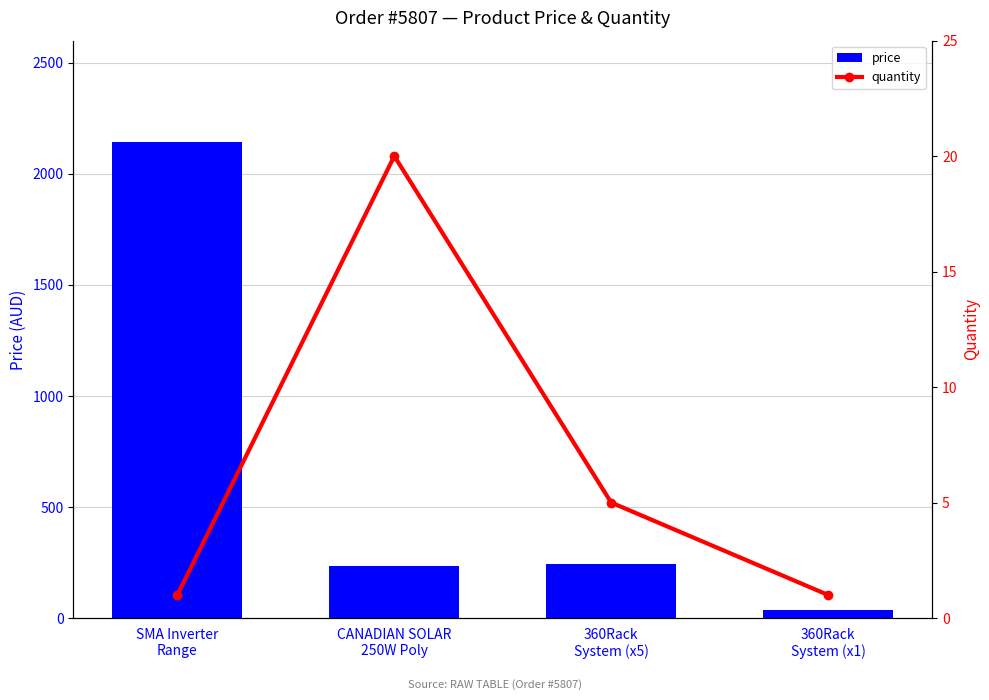

Rank the series by their average value, from highest to lowest.

price, quantity